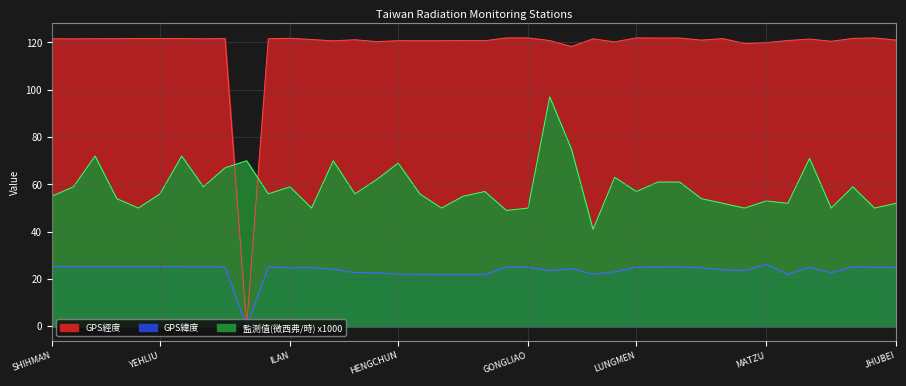

True or false: GPS經度 and GPS緯度 cross at least once.

False